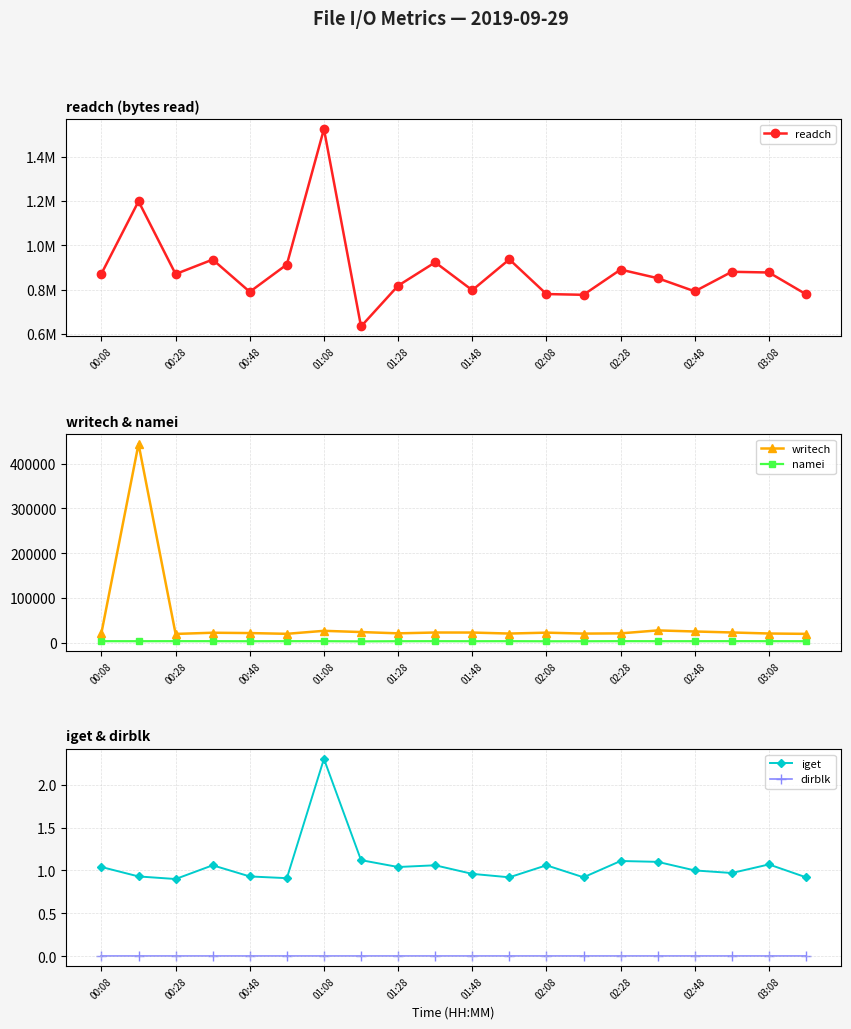

Reading left to right, what are all the values shown in this chart?

readch: 871661.8	1198408.2	869989.1	935340.6	789692.2	913094.6	1524636.8	633439.2	817439.4	922893.9	797097.1	936251.4	779715.2	776304.1	890143.4	851395.1	791975.4	880239.2	877003.2	778934.5
writech: 21817.7	444014.1	19589.7	22242.6	21498.9	19834.4	26501.5	23783.8	20897.7	22744.0	22665.7	20419.5	22432.0	20337.1	20825.2	27440.3	25047.1	22830.3	20526.9	19713.4
namei: 3370.3	3352.7	3426.4	3385.0	3244.3	3386.7	3371.1	2958.1	3288.4	3381.1	3285.5	3383.4	3174.4	3206.0	3424.1	3343.2	3349.3	3423.2	3371.7	3304.5
iget: 1.0	0.9	0.9	1.1	0.9	0.9	2.3	1.1	1.0	1.1	1.0	0.9	1.1	0.9	1.1	1.1	1.0	1.0	1.1	0.9
dirblk: 0.0	0.0	0.0	0.0	0.0	0.0	0.0	0.0	0.0	0.0	0.0	0.0	0.0	0.0	0.0	0.0	0.0	0.0	0.0	0.0